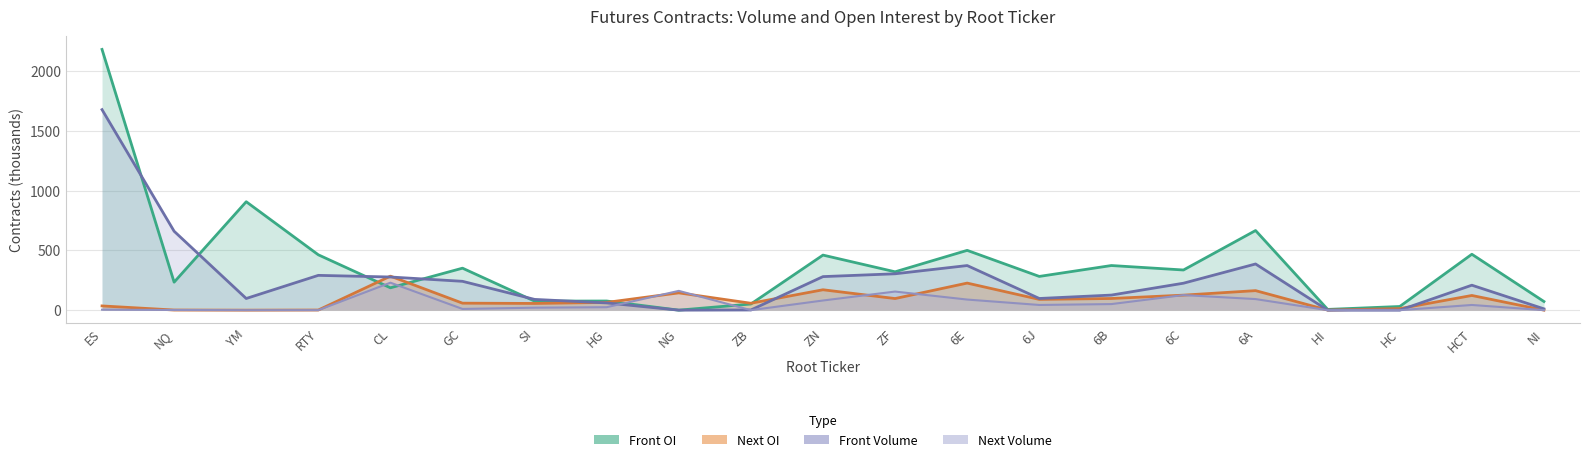

At how many categories does at least one series exceed 431?

8